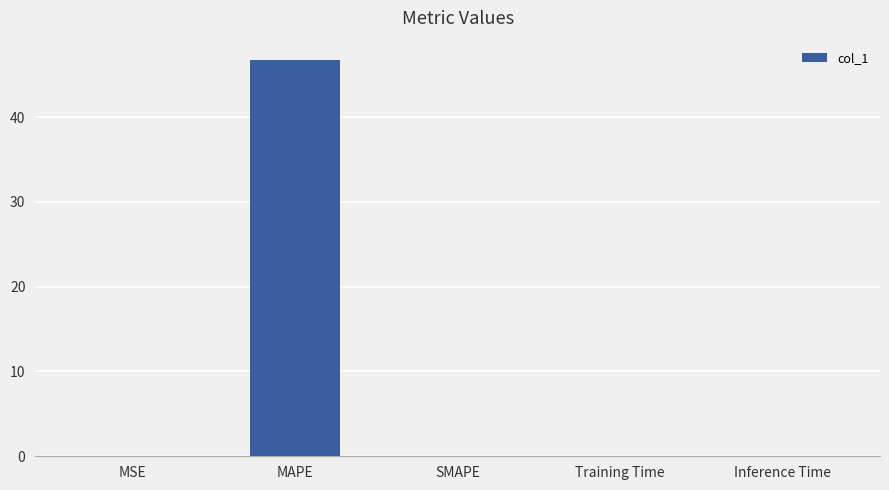

What is the sum of all values?

46.7